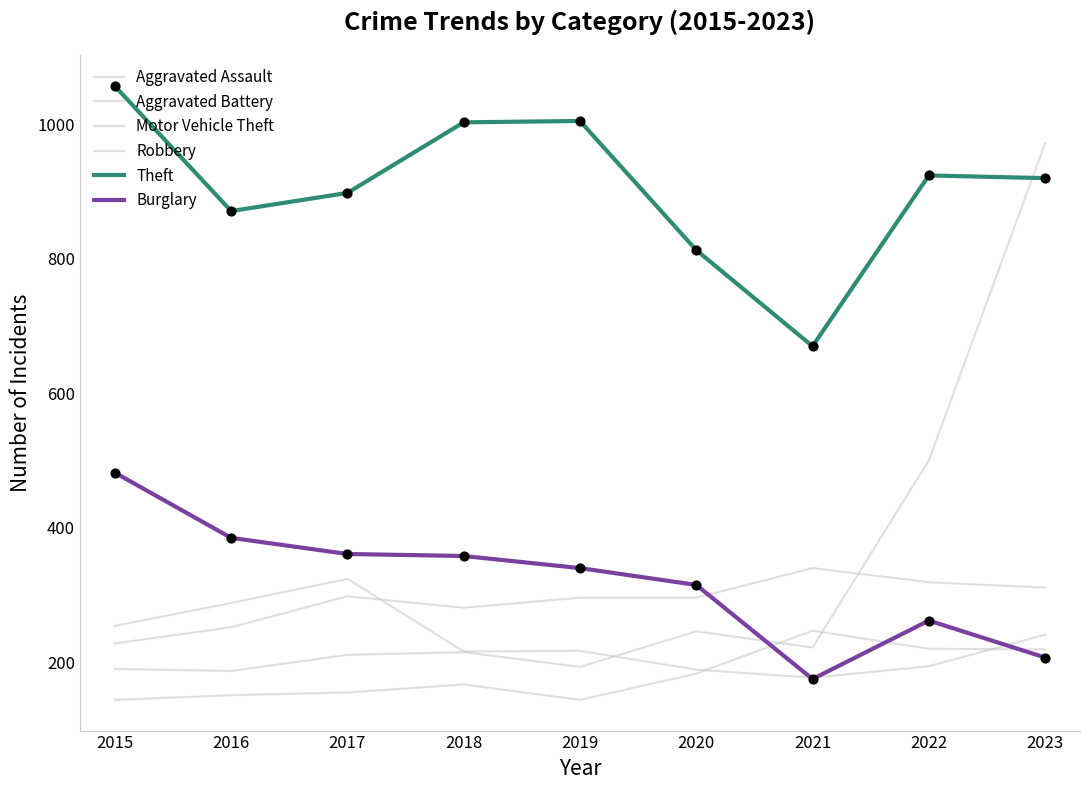

How many lines are shown in the chart?

6